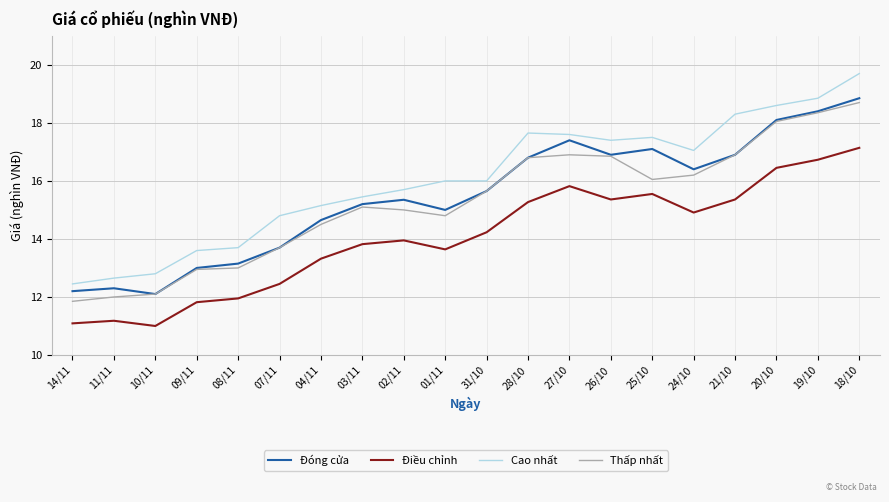

At which category does the chart reach its peak across all series?

18/10